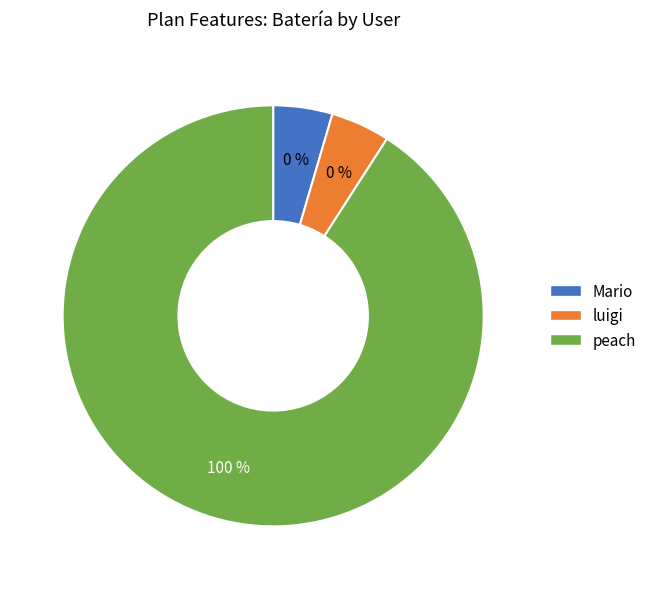

Between luigi and peach, which is larger?

peach